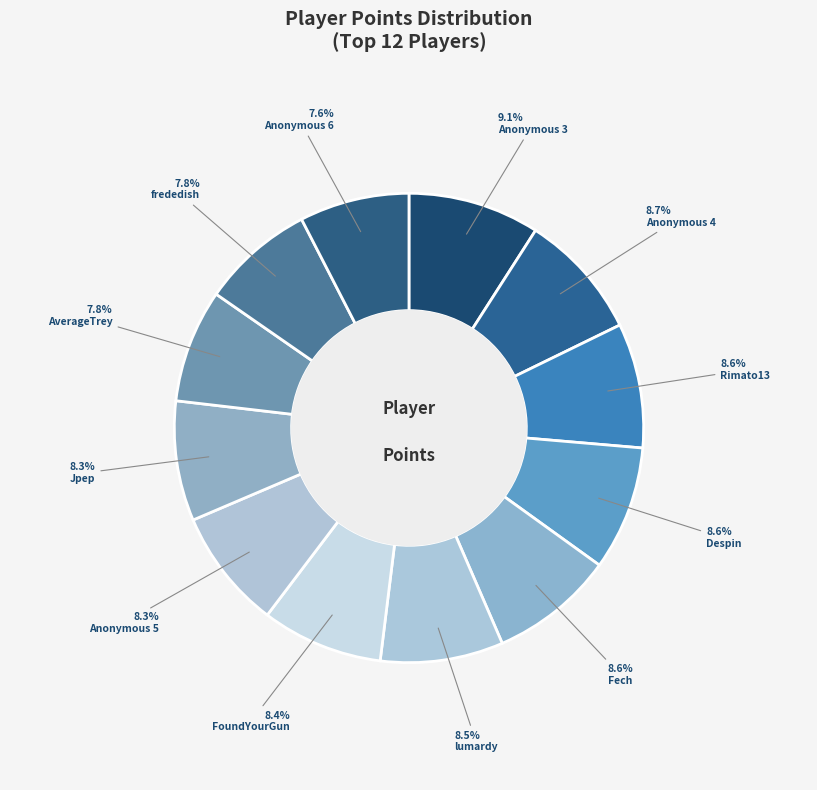

Approximately how many times larger is the value at frededish compared to lumardy?

0.9